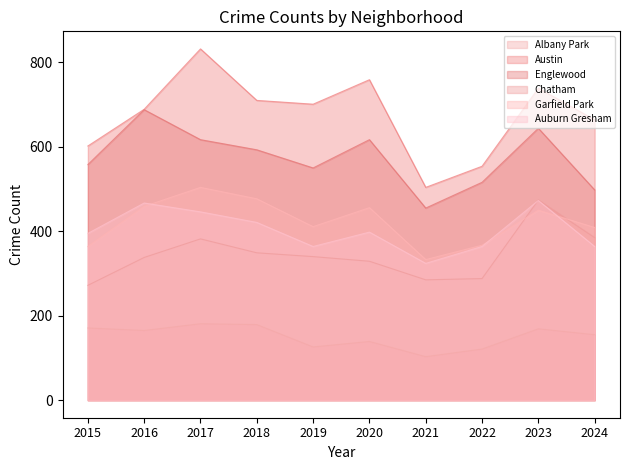

At which label is Garfield Park closest to 418?

2019